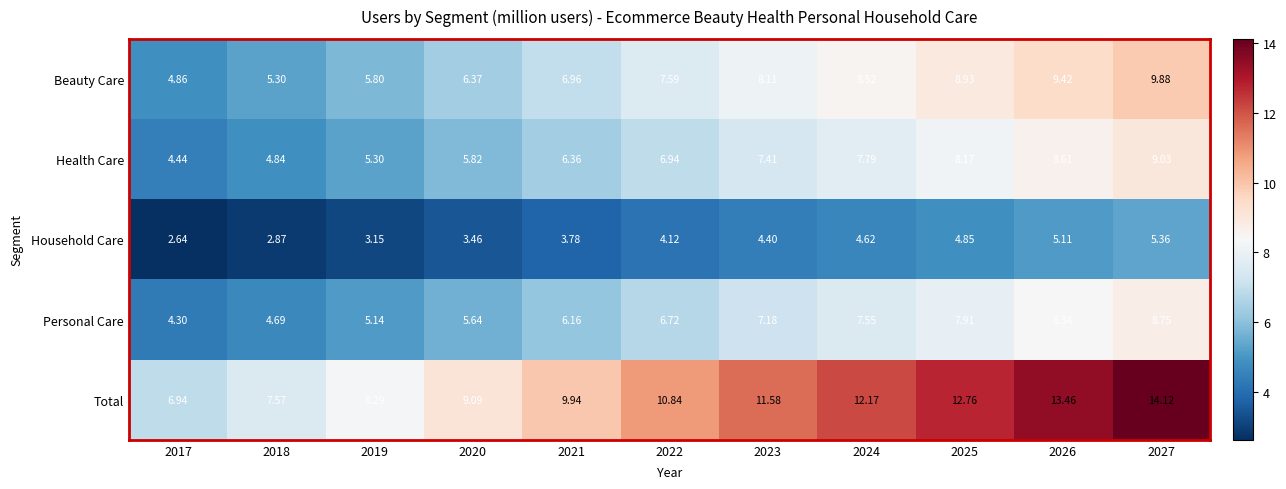

Rank the series by their maximum value, from lowest to highest.

Household Care, Personal Care, Health Care, Beauty Care, Total